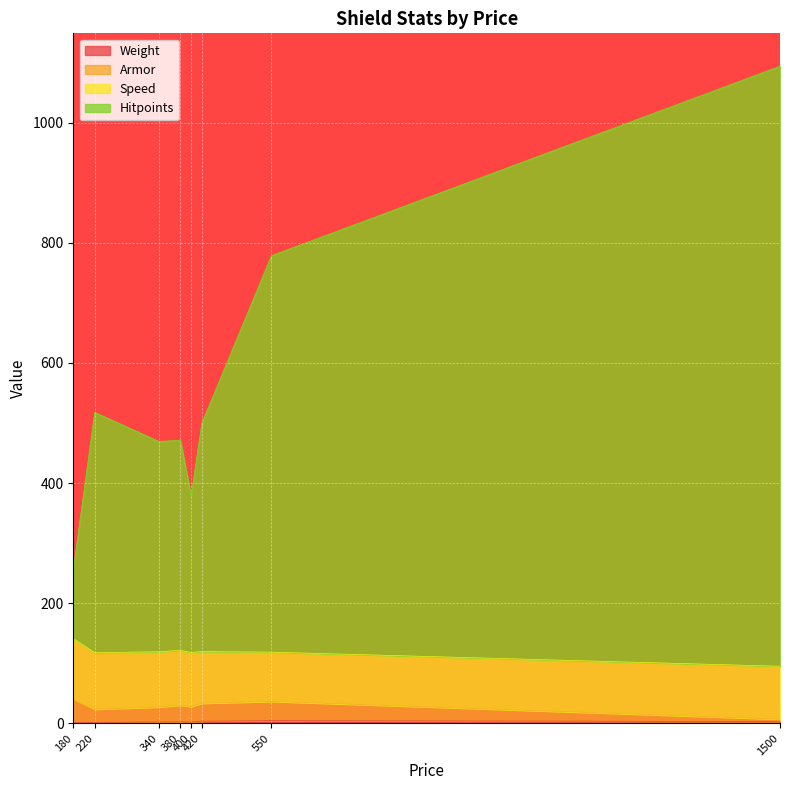

Does the chart display data point markers on the line(s)?

No